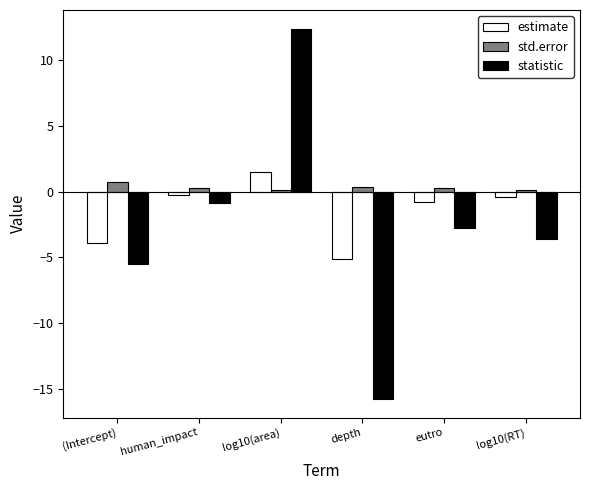

Which series has the widest spread of values?

statistic